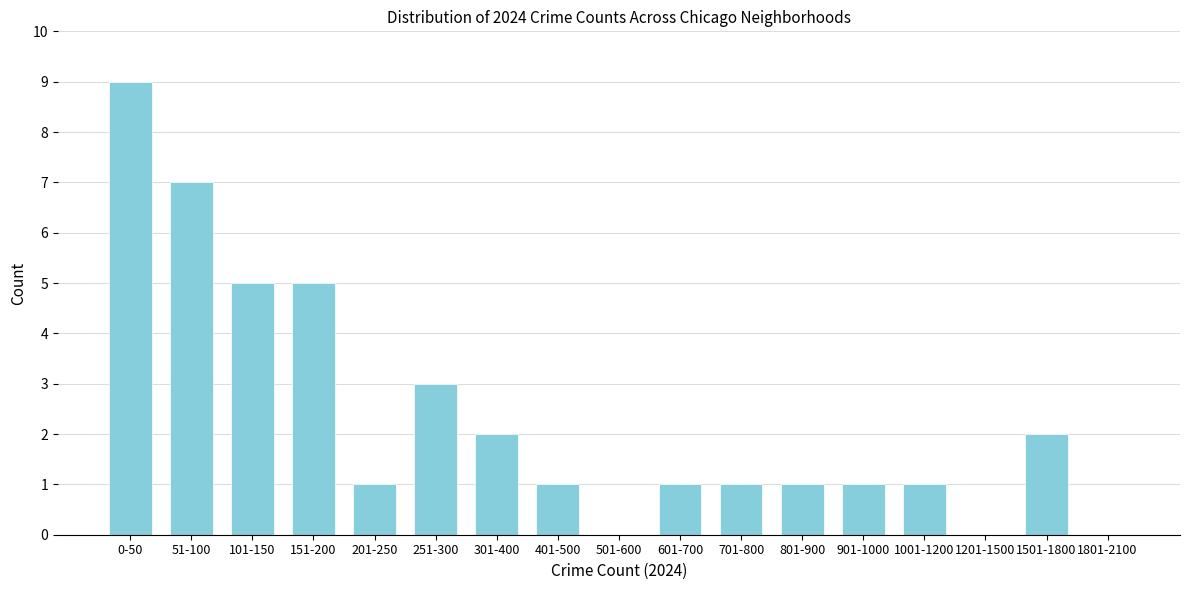

Reading left to right, transcribe all the data shown in this chart.

0-50=9	51-100=7	101-150=5	151-200=5	201-250=1	251-300=3	301-400=2	401-500=1	501-600=0	601-700=1	701-800=1	801-900=1	901-1000=1	1001-1200=1	1201-1500=0	1501-1800=2	1801-2100=0